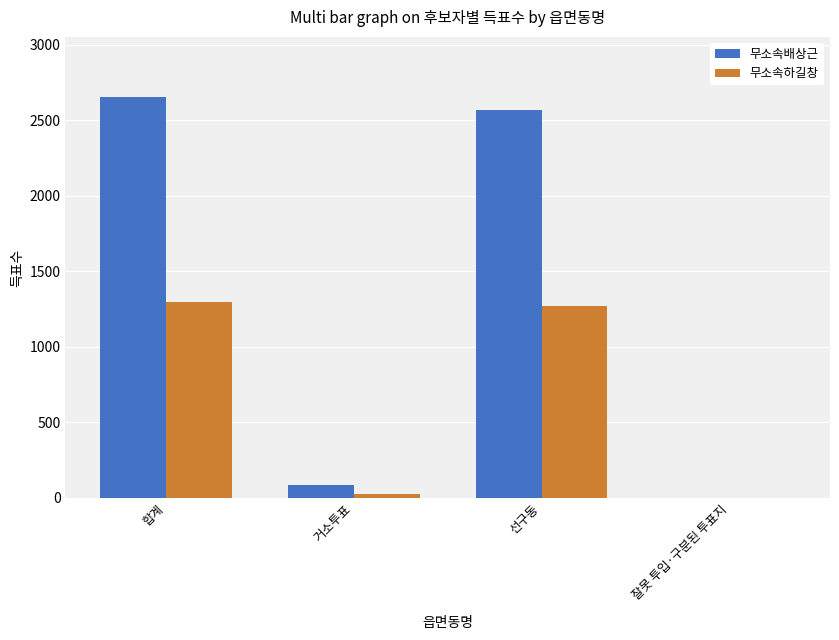

Between 합계 and 거소투표, which series saw the biggest shift?

무소속배상근